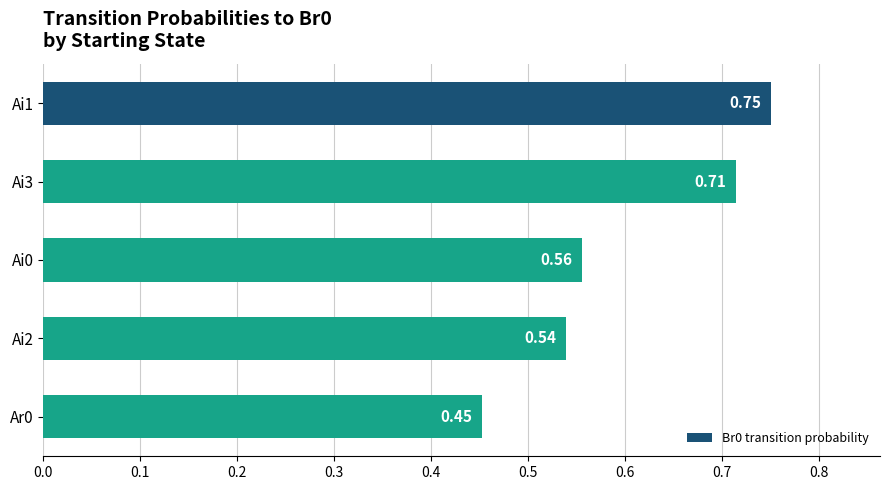

What is the sum of all values?

3.0